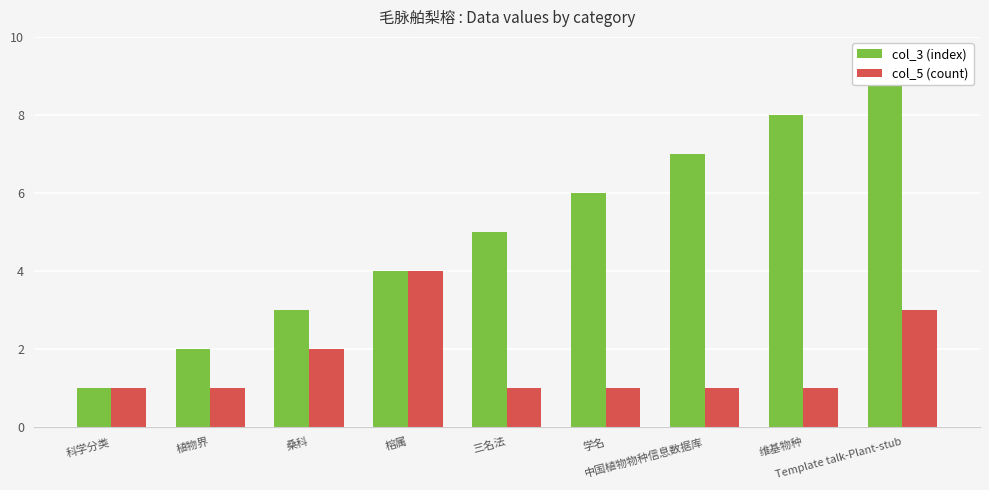

What are all the series names shown in the legend?

col_3 (index), col_5 (count)